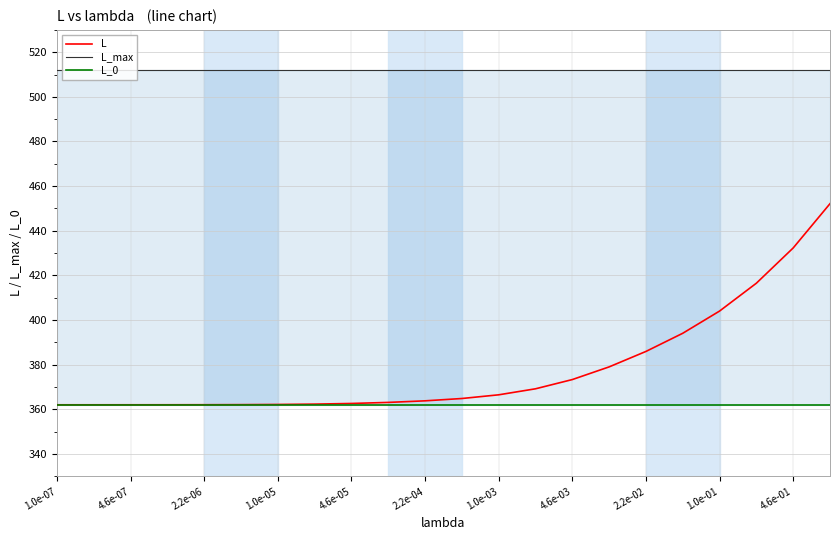

True or false: L has a value of 120.2 at 2.2e-04.

False